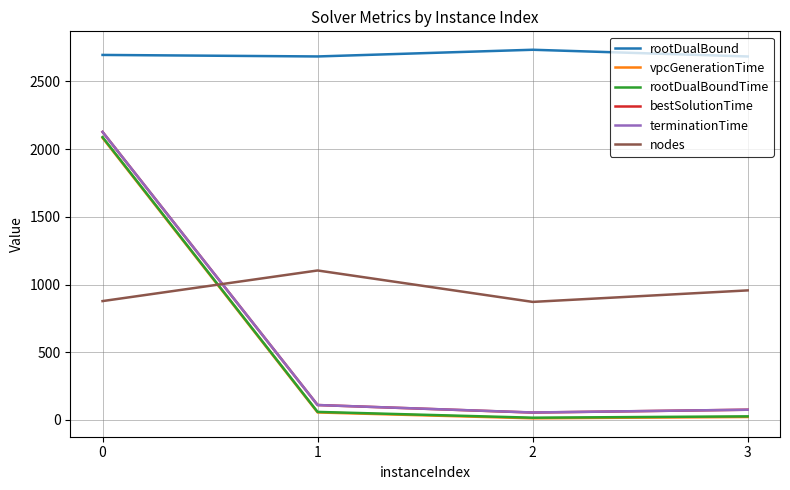

True or false: rootDualBound has more than 2 points higher than both neighbors.

False